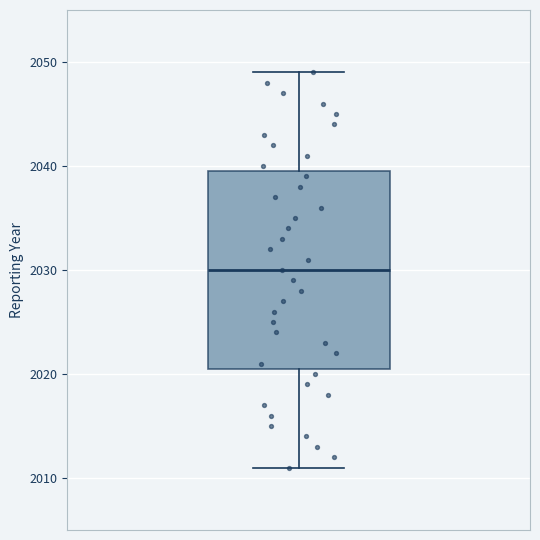

Read this box plot against the y-axis: the position of the median line, the range covered by the box, and the ends of both whiskers. The values are not printed on the chart, so give them approximately, as read against the axis.

median 2030, box 2021 to 2040, whiskers 2011 to 2049